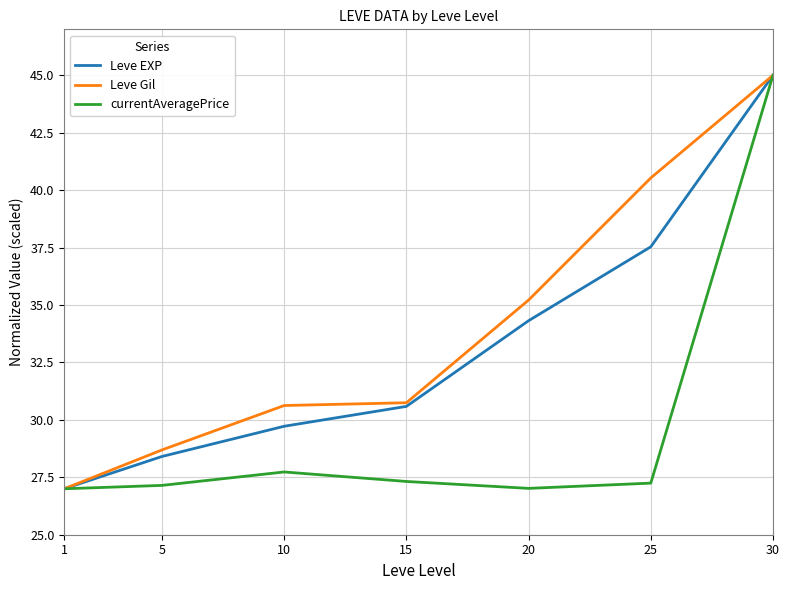

At which label does Leve EXP reach its peak?

30